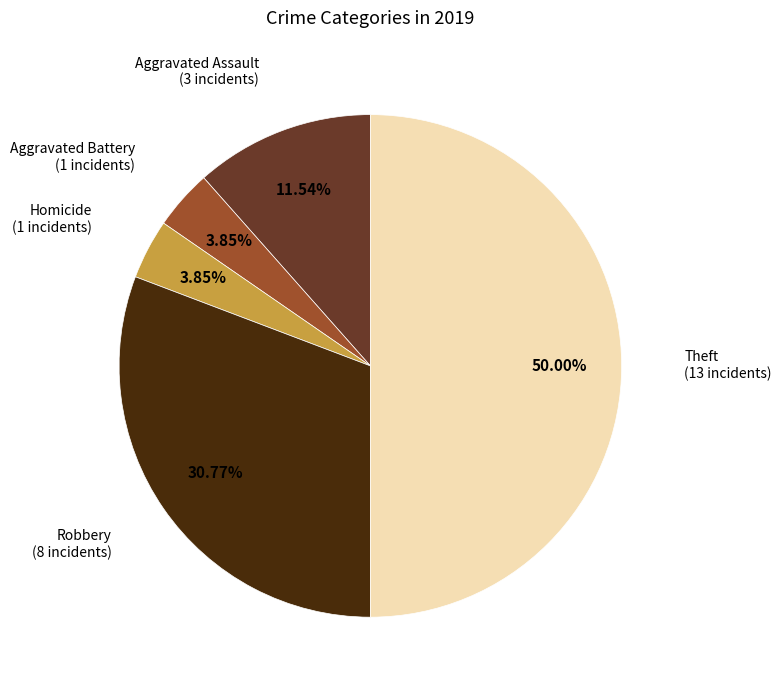

How many slices are in this pie chart?

5